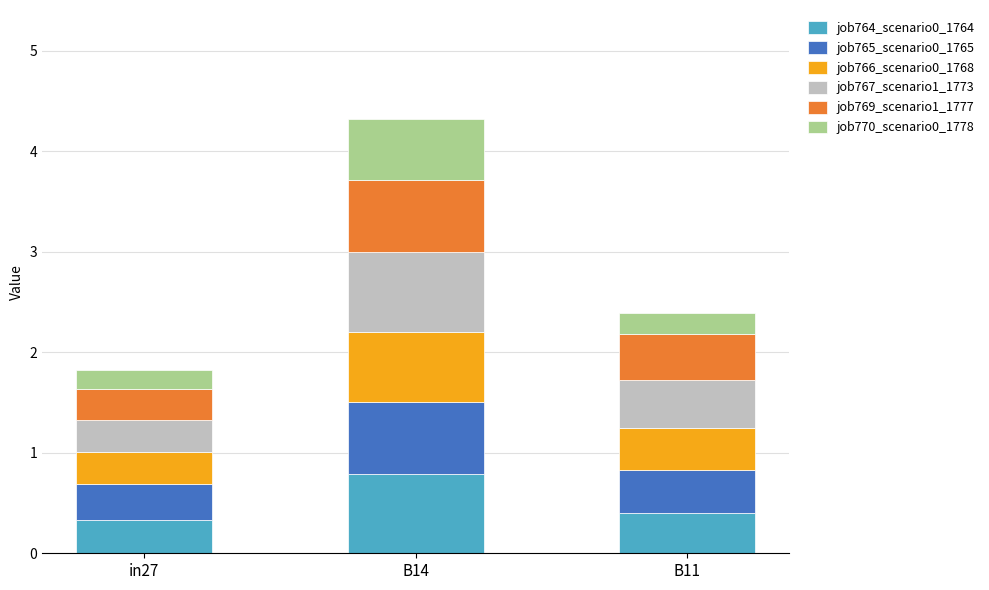

Reading left to right, list the values for the job764_scenario0_1764 series.

in27=0.3	B14=0.8	B11=0.4